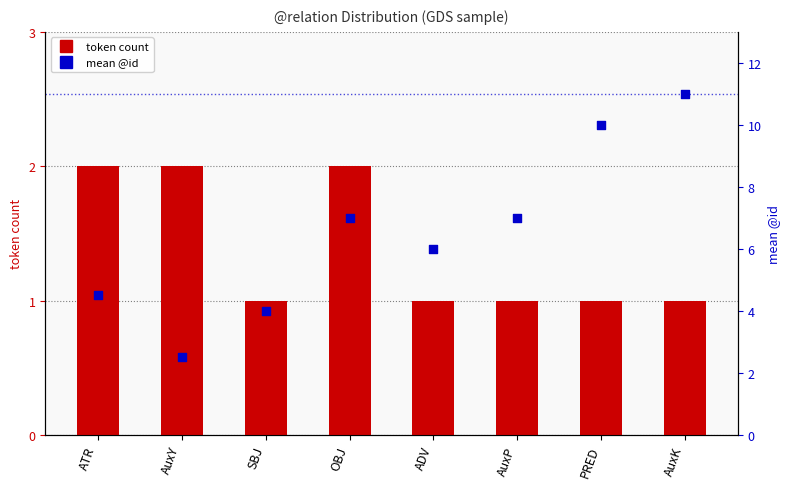

What are all the series names shown in the legend?

token count, mean @id